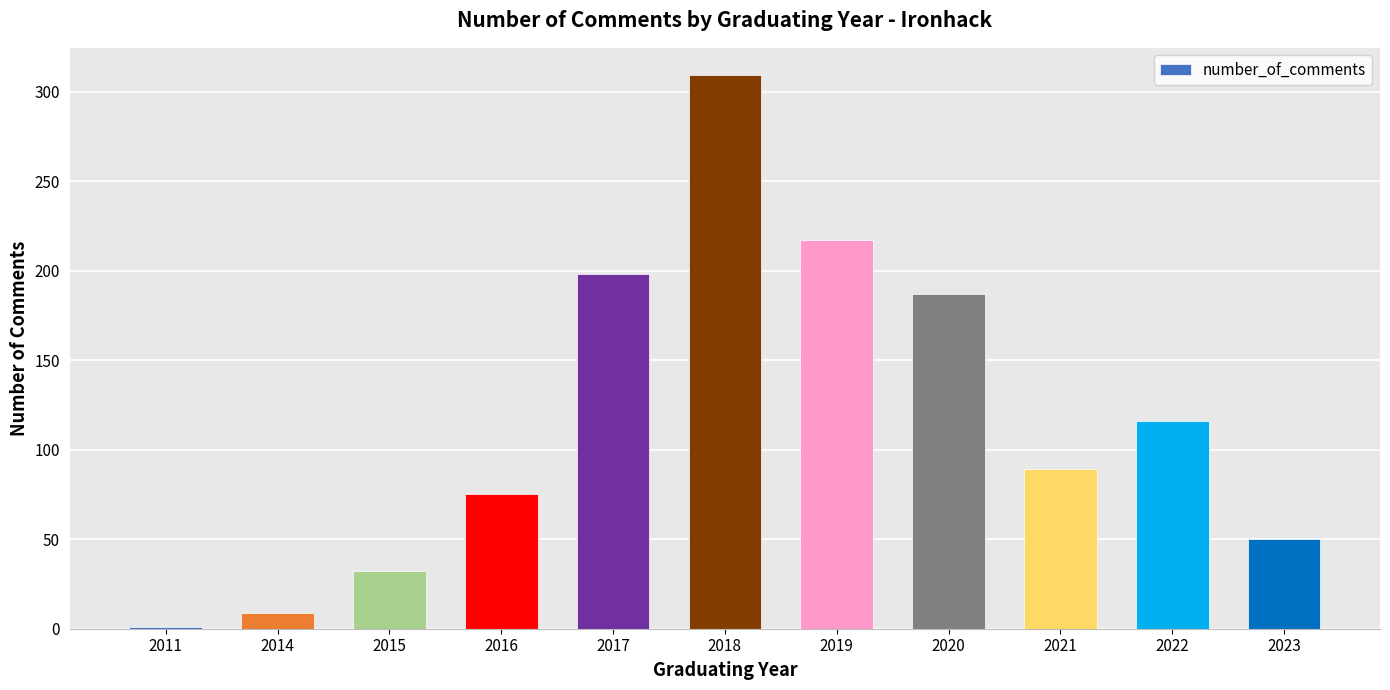

At which category does the chart reach its minimum across all series?

2011